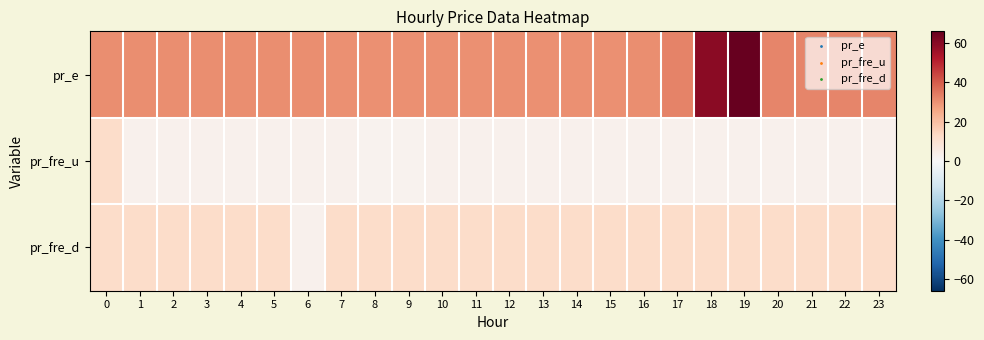

Reading left to right, extract all data points from this chart.

pr_e: 0=30.5	1=30.5	2=30.5	3=30.5	4=30.5	5=30.5	6=30.5	7=30.3	8=30.3	9=30.3	10=30.3	11=30.3	12=30.3	13=30.3	14=30.3	15=30.3	16=30.5	17=32.7	18=59.8	19=65.9	20=32.0	21=32.0	22=32.0	23=32.0
pr_fre_u: 0=12.0	1=2.7	2=2.7	3=2.7	4=2.7	5=2.7	6=2.7	7=2.7	8=2.5	9=2.5	10=2.7	11=2.7	12=2.7	13=2.7	14=2.7	15=2.7	16=2.7	17=2.7	18=2.9	19=2.9	20=2.7	21=2.7	22=2.8	23=2.7
pr_fre_d: 0=12.0	1=12.0	2=12.0	3=12.0	4=12.0	5=12.0	6=2.7	7=12.0	8=12.0	9=12.0	10=12.0	11=12.0	12=12.0	13=12.0	14=12.0	15=12.0	16=12.0	17=12.0	18=12.0	19=12.0	20=12.0	21=12.0	22=12.0	23=12.0